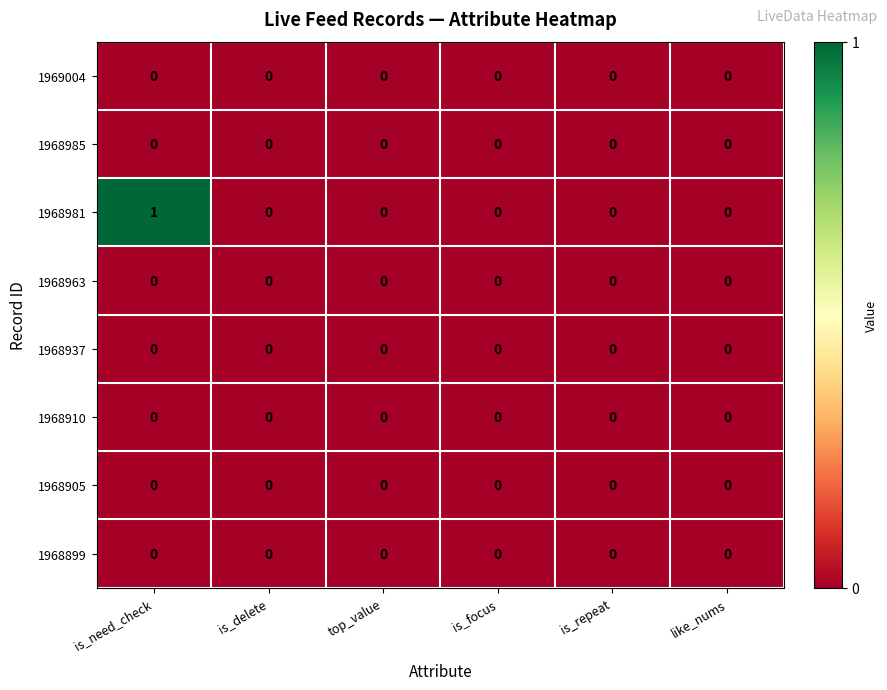

Which series has the largest total across all categories?

1968981